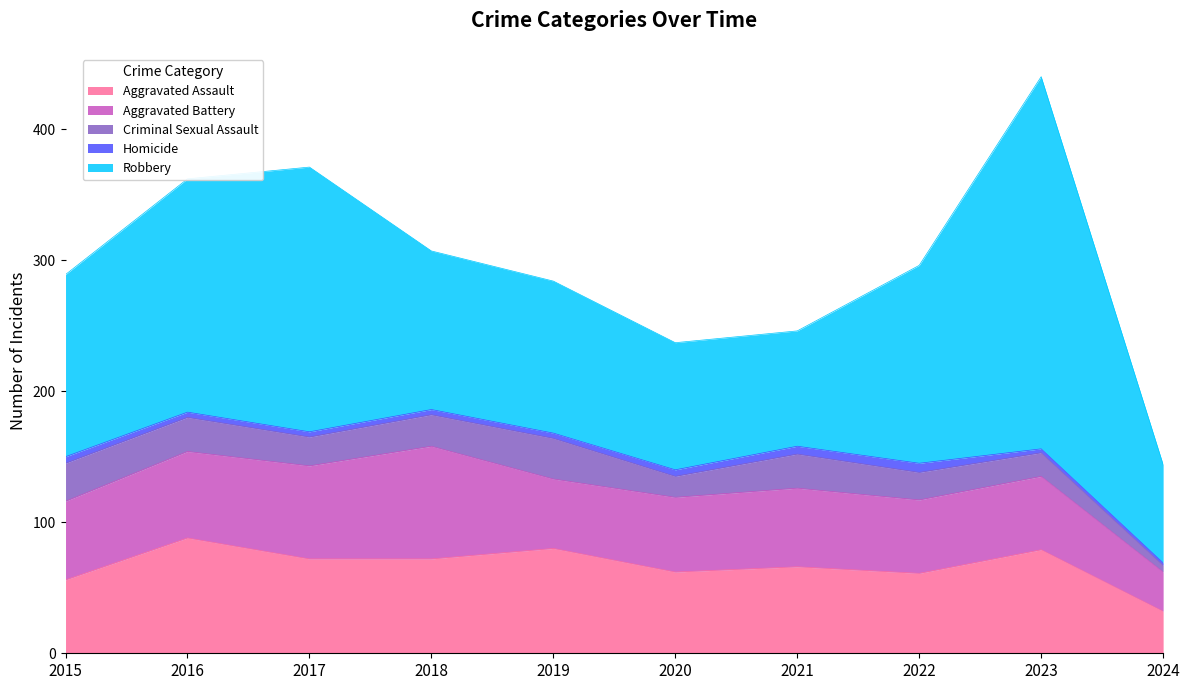

In Aggravated Battery, how many points are lower than both neighbors (excluding endpoints)?

1